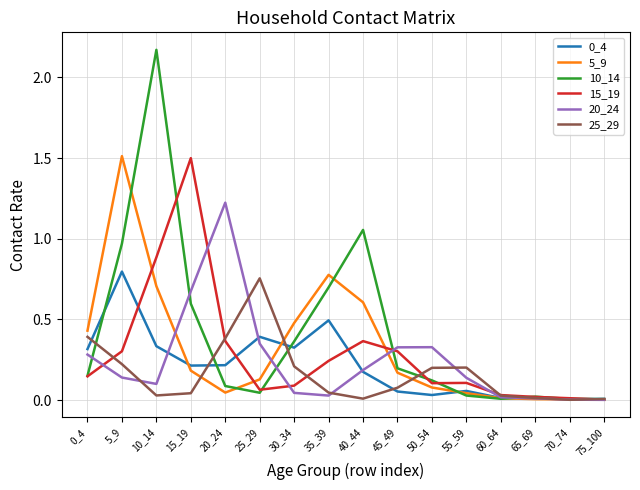

The 10_14 series shows 0.7 at 35_39. True or false?

True